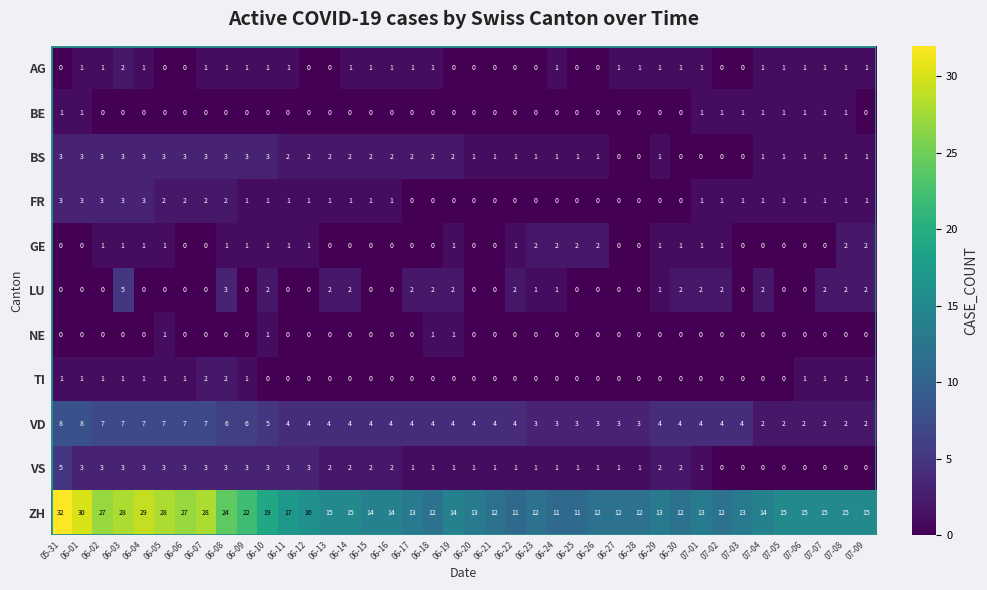

At which label does VS reach its peak?

05-31